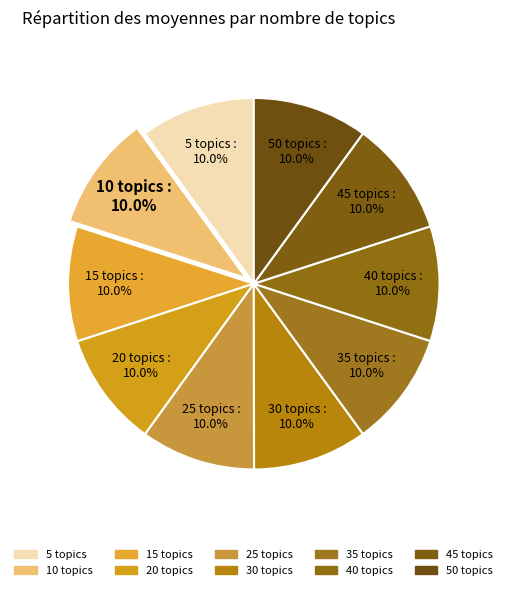

Count the number of slices in the pie.

10